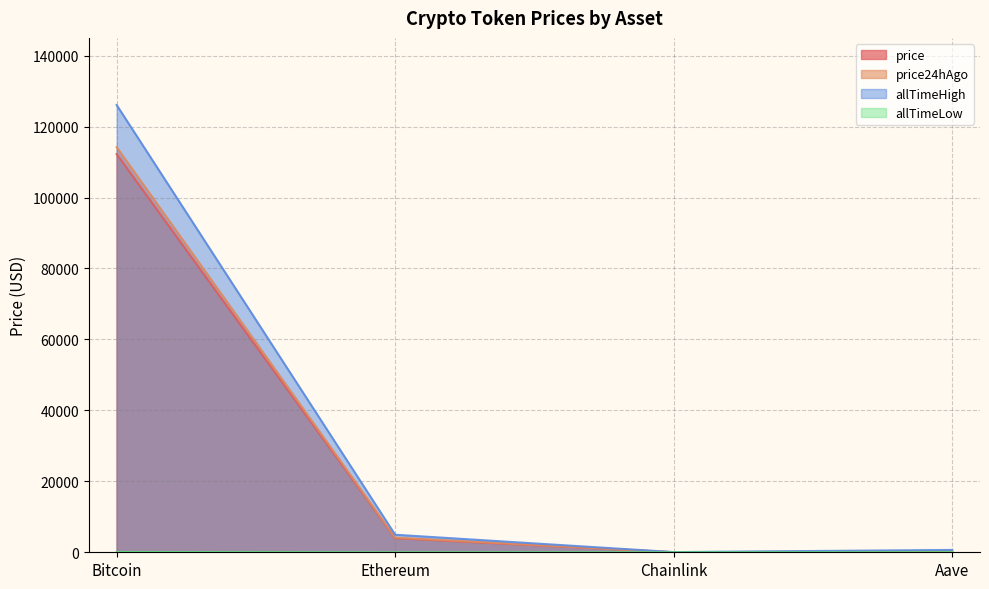

What is the label of the 3rd point from the left?

Chainlink